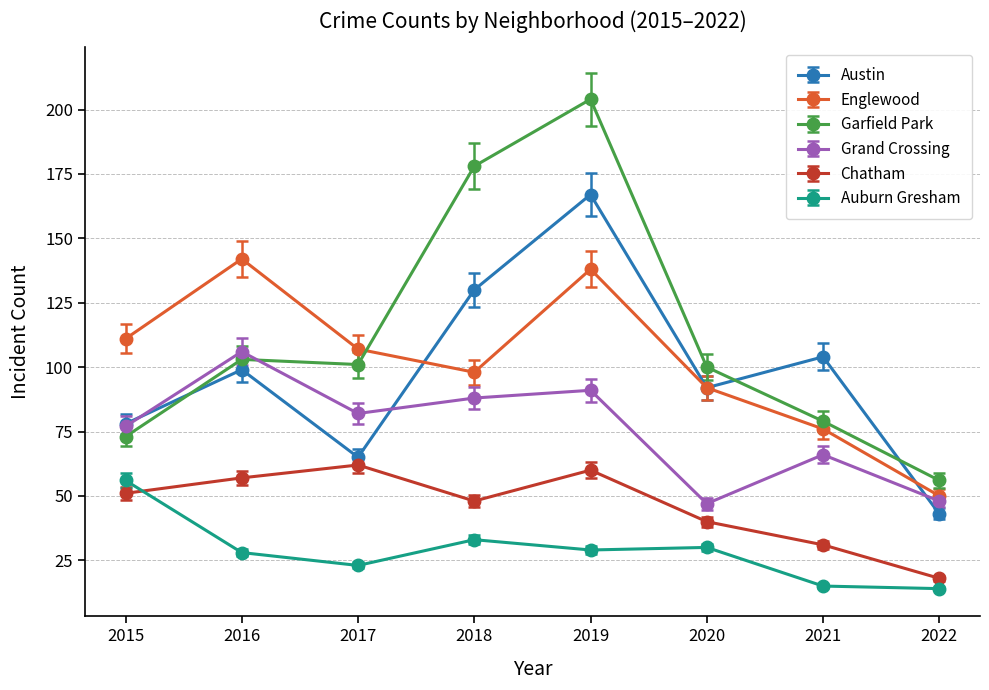

At which category is the sum across all series the highest?

2019